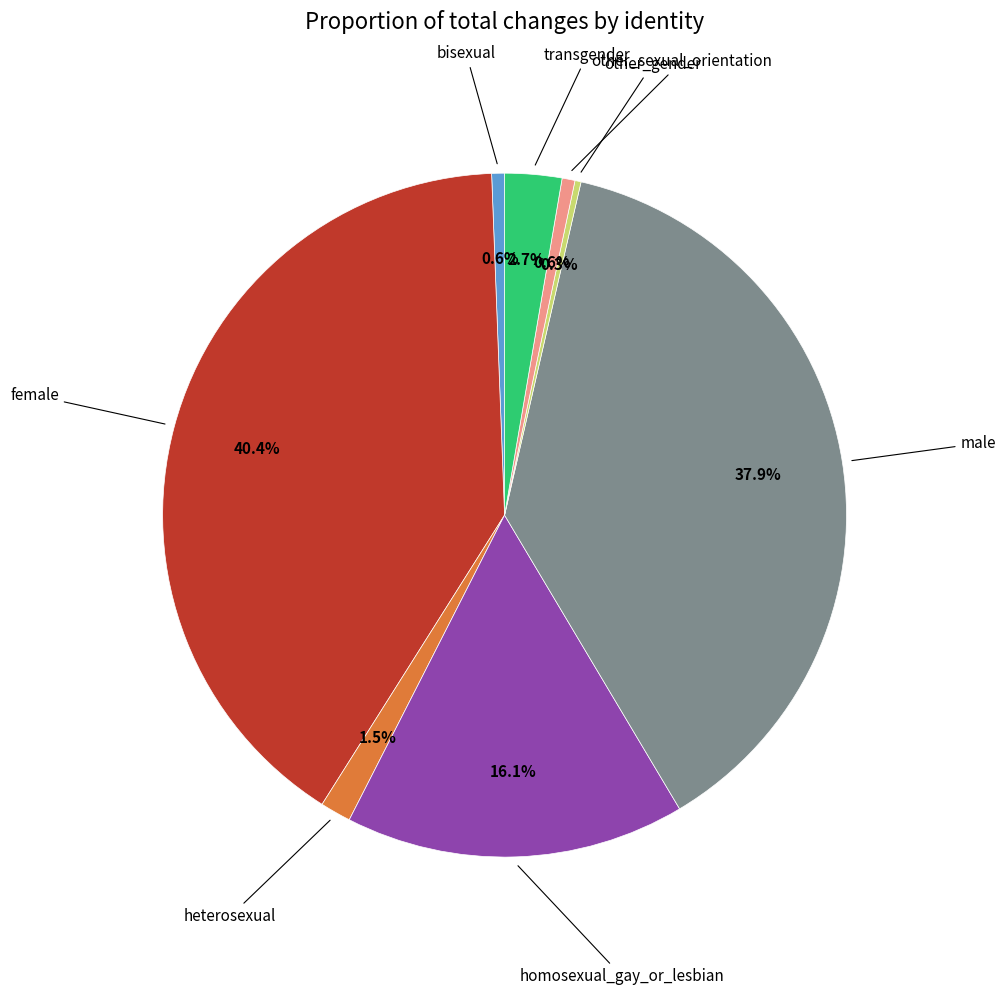

Does any single category account for the majority?

No